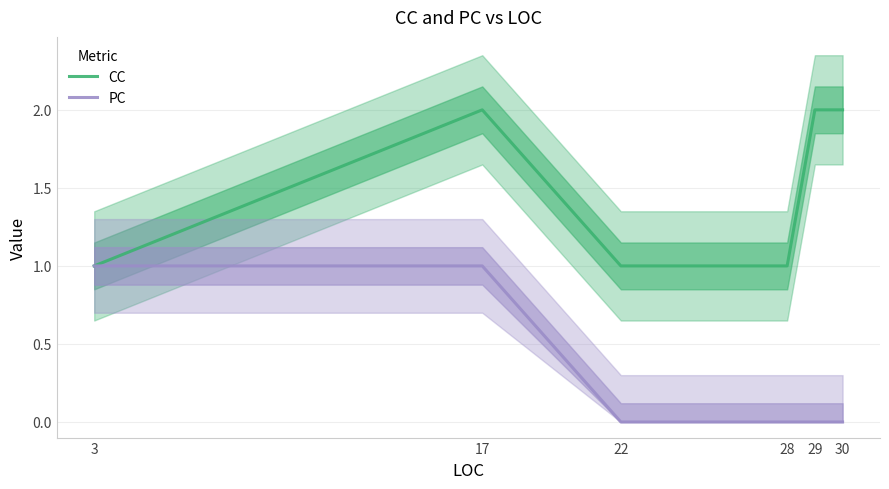

List the labels in order of CC value, largest first.

17, 29, 30, 3, 22, 28